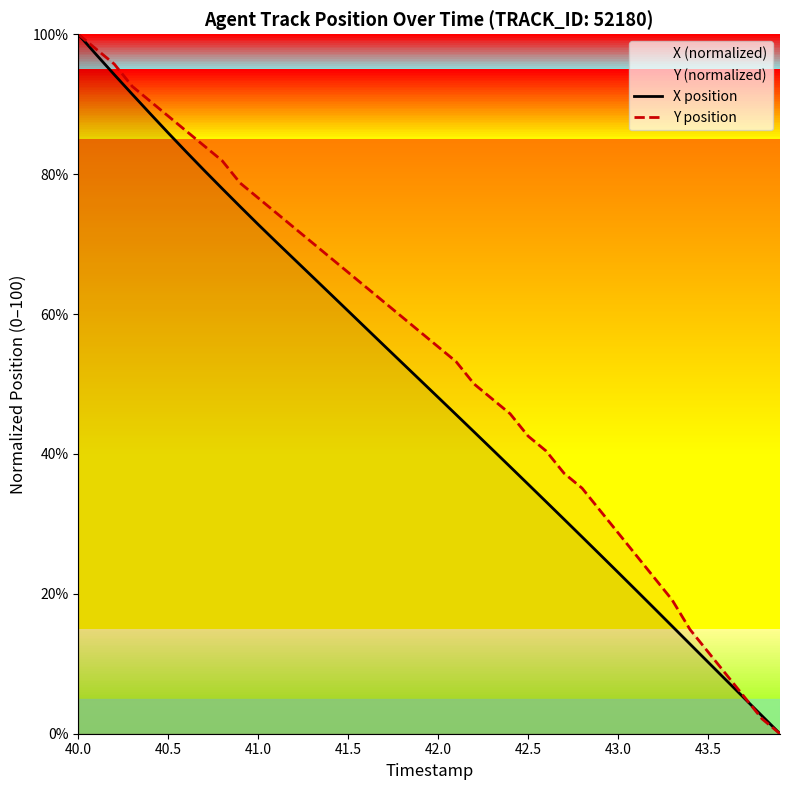

Rank the series by their average value, from lowest to highest.

X position, Y position